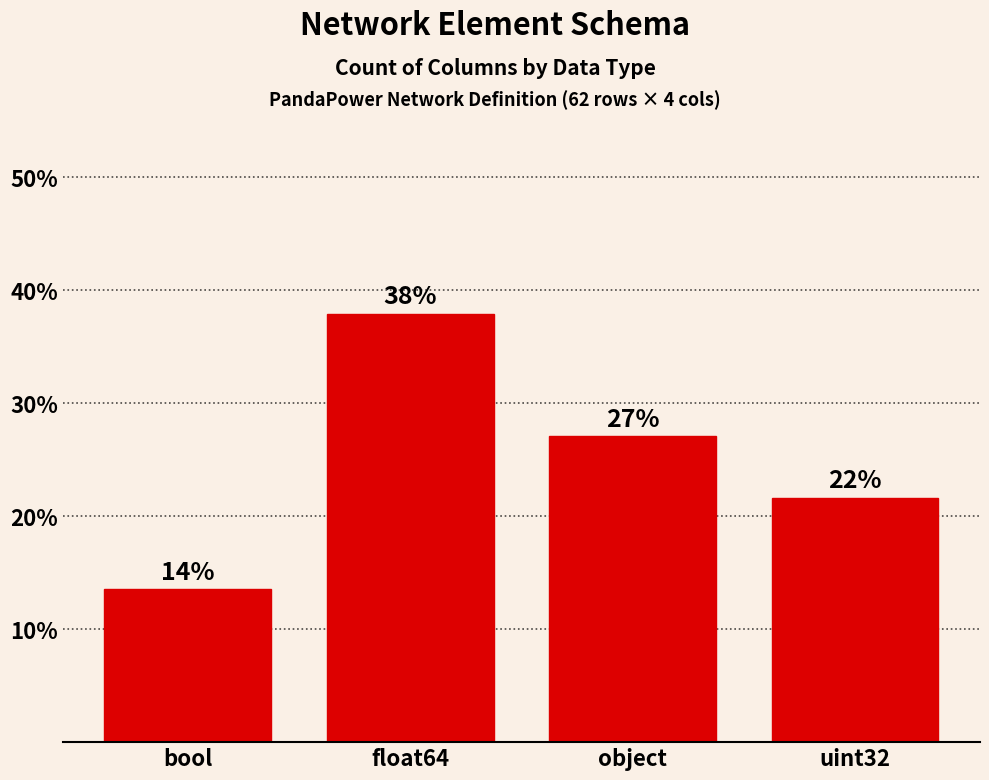

What position from the right is object?

2